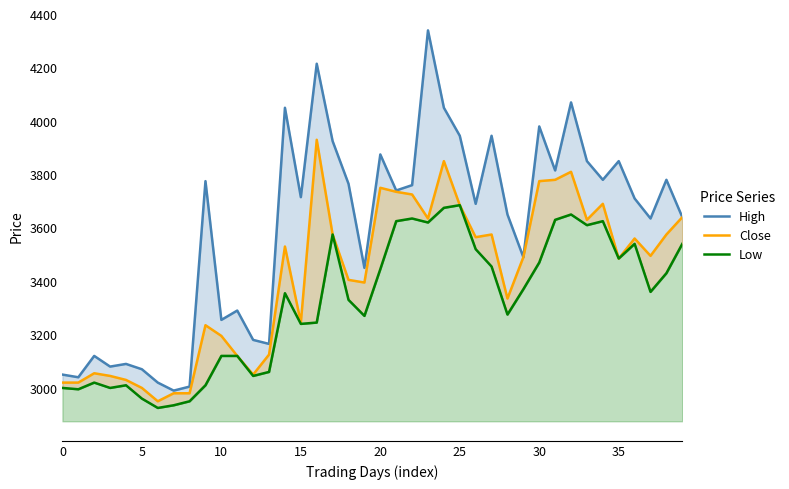

Which series has the widest spread of values?

High